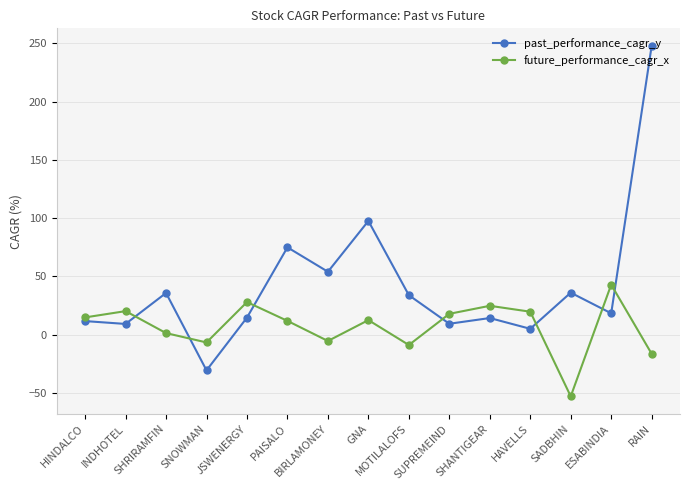

How many interior local peaks does the past_performance_cagr_y series have?

5